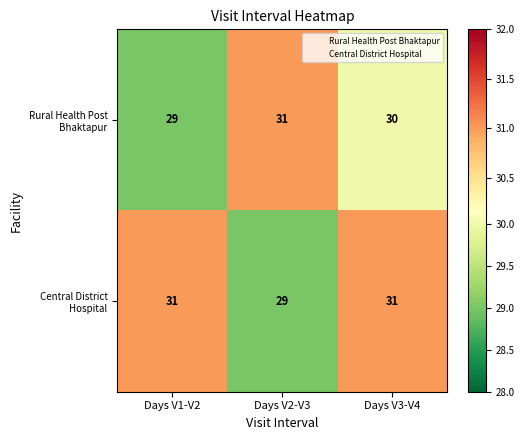

What is the spread (max minus min) of values at Days V1-V2?

2